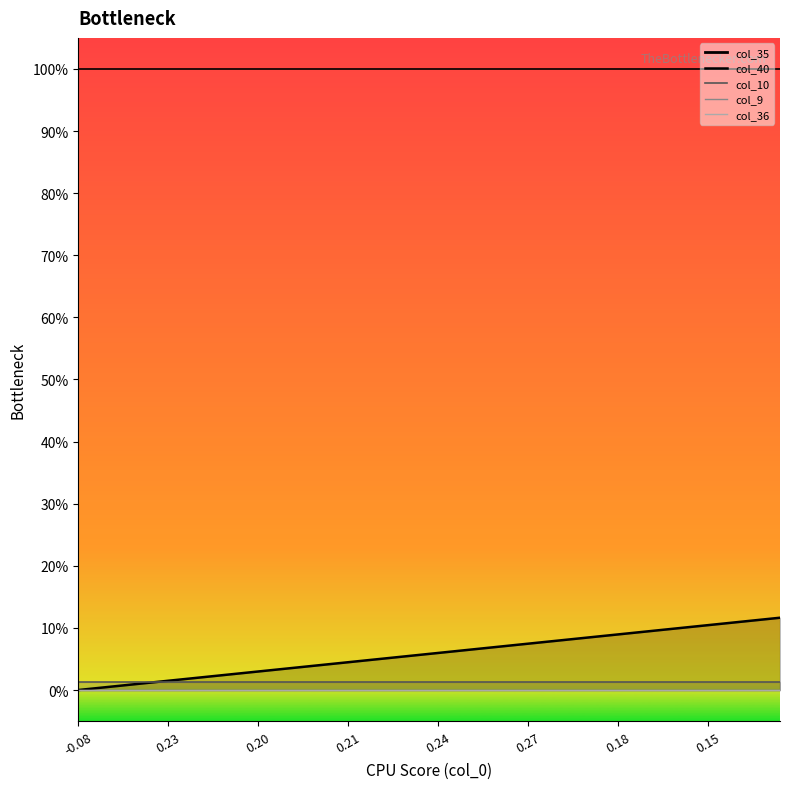

True or false: col_10 has more than 0 points higher than both neighbors.

False